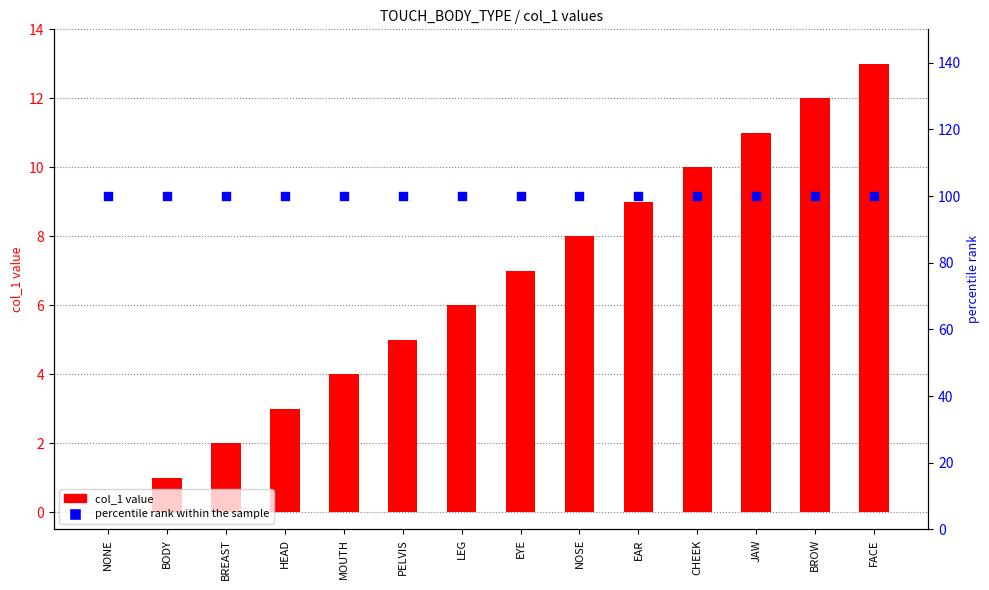

Which series reaches the maximum Y coordinate?

percentile rank within the sample